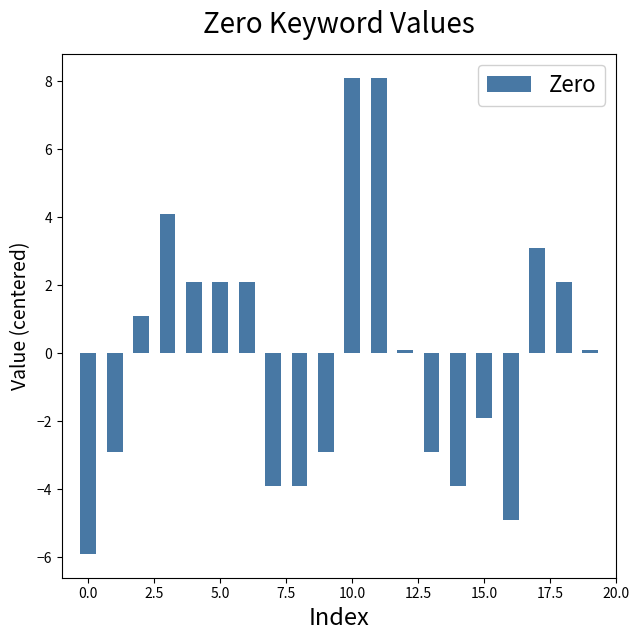

Reading left to right, what are all the values shown in this chart?

-5.9	-2.9	1.1	4.1	2.1	2.1	2.1	-3.9	-3.9	-2.9	8.1	8.1	0.1	-2.9	-3.9	-1.9	-4.9	3.1	2.1	0.1